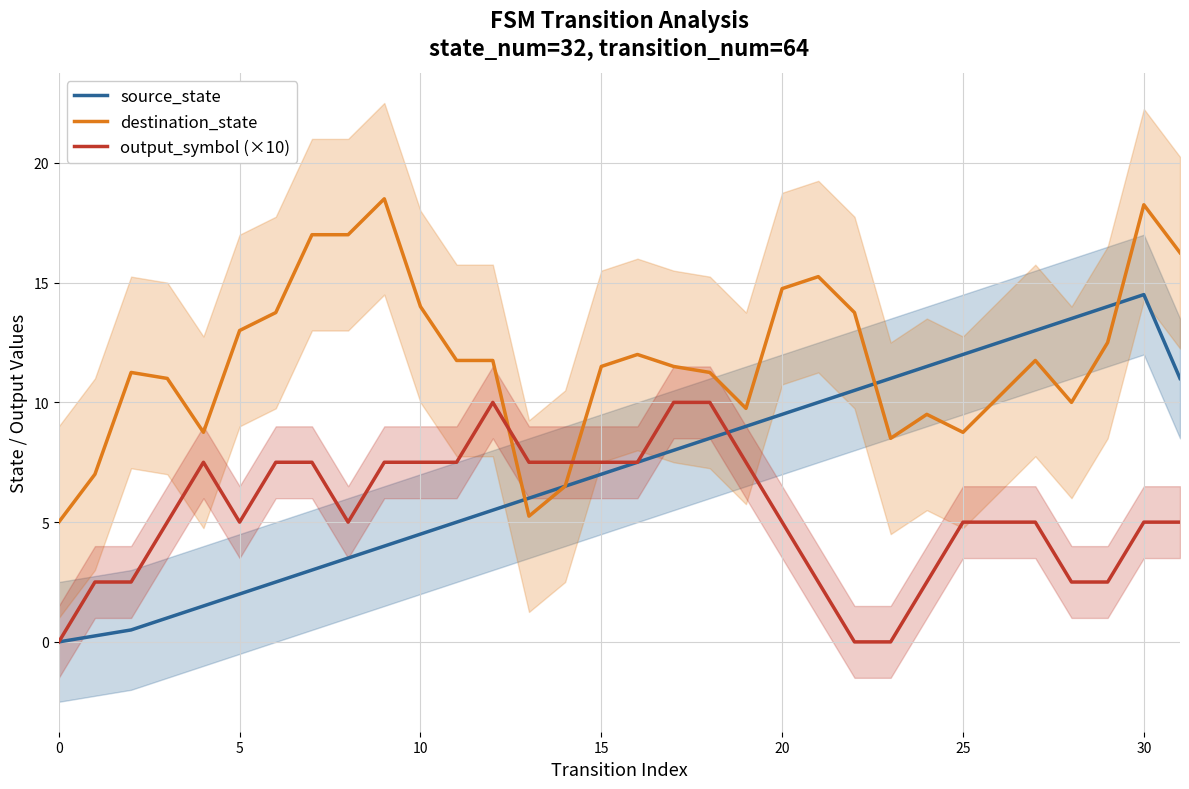

What is the value of the source_state point at the 3rd from the left?

0.5